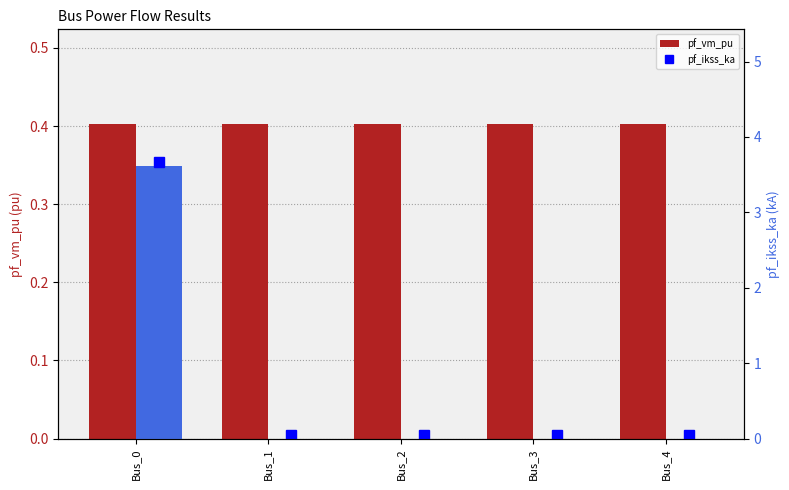

What is the spread (max minus min) of values at Bus_0?

3.2